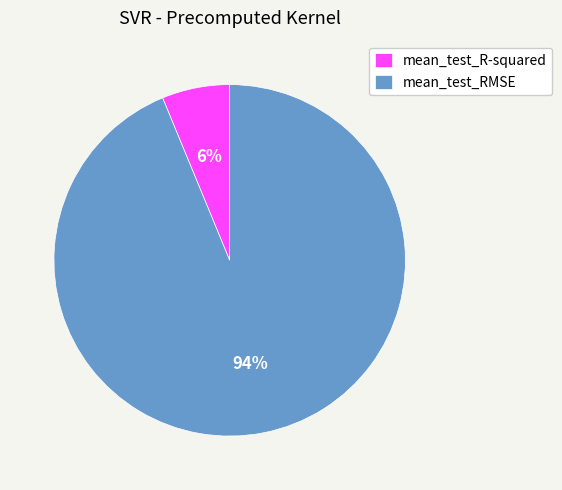

Does mean_test_RMSE account for over 50% of the chart?

Yes